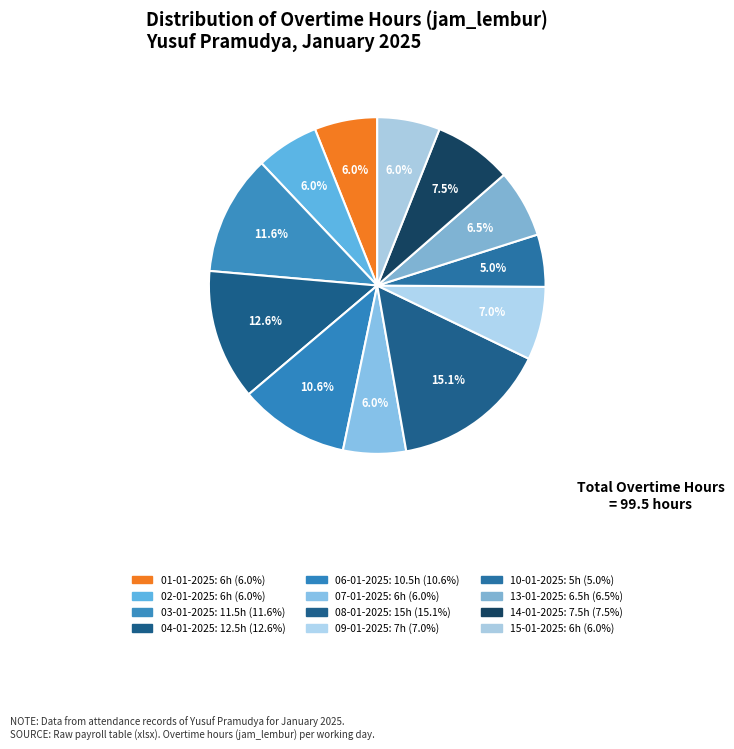

What is the change in value from 09-01-2025 to 15-01-2025?

-1.0